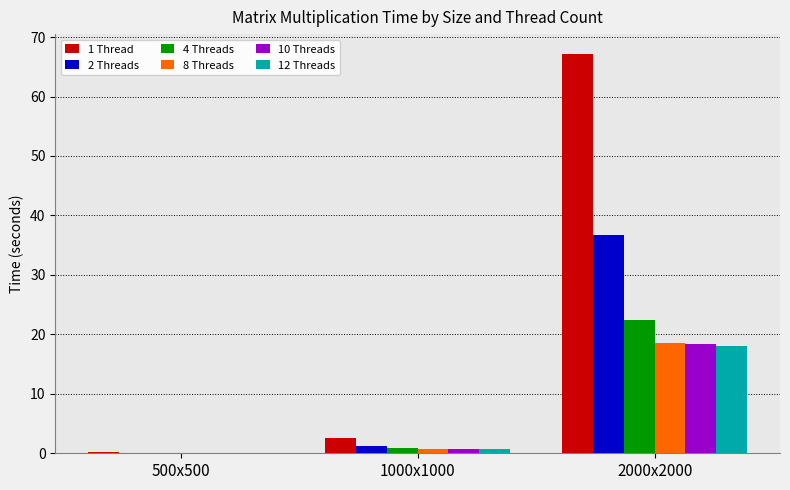

What is the sum of all 10 Threads values?

19.2